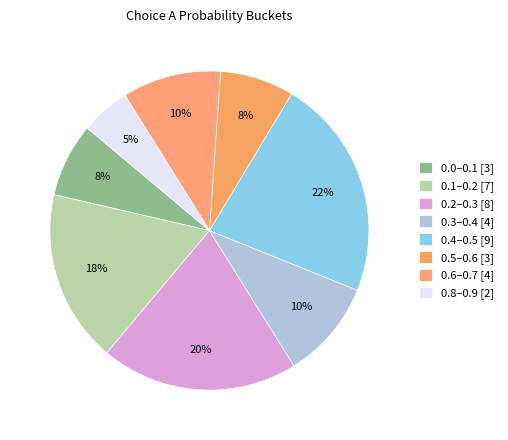

How many segments does this pie chart have?

8